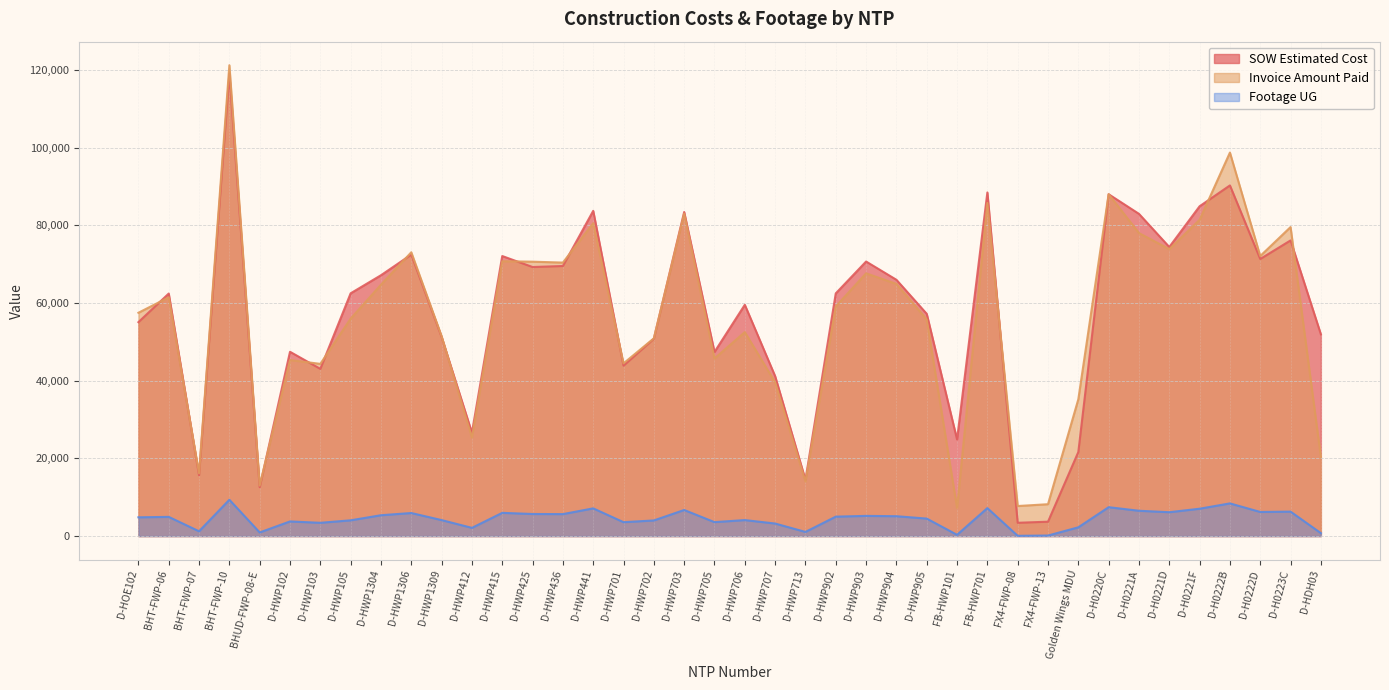

What is the total value across all series at D-HWP105?

122586.5